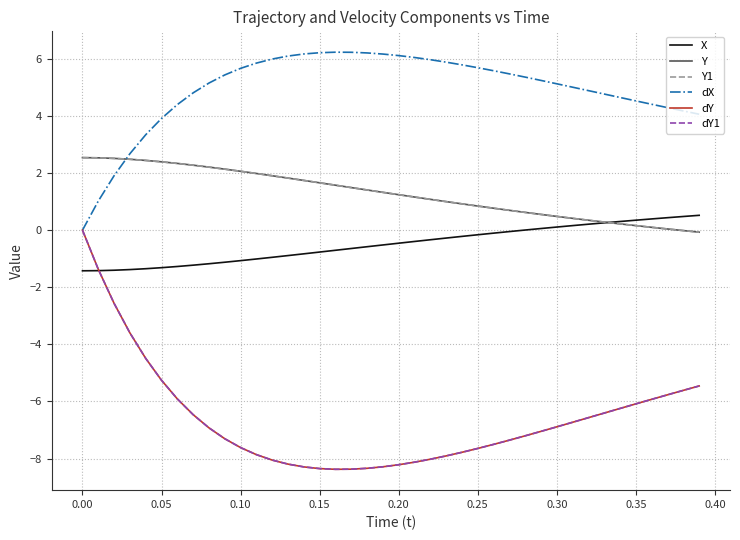

Does the chart have visible grid lines?

Yes